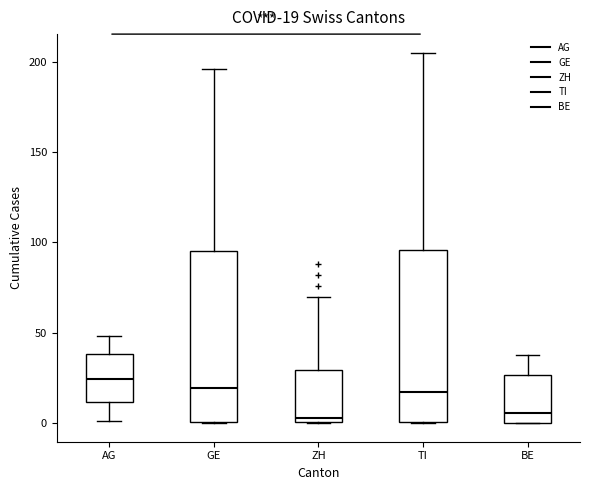

Which box's median line is the highest?

AG